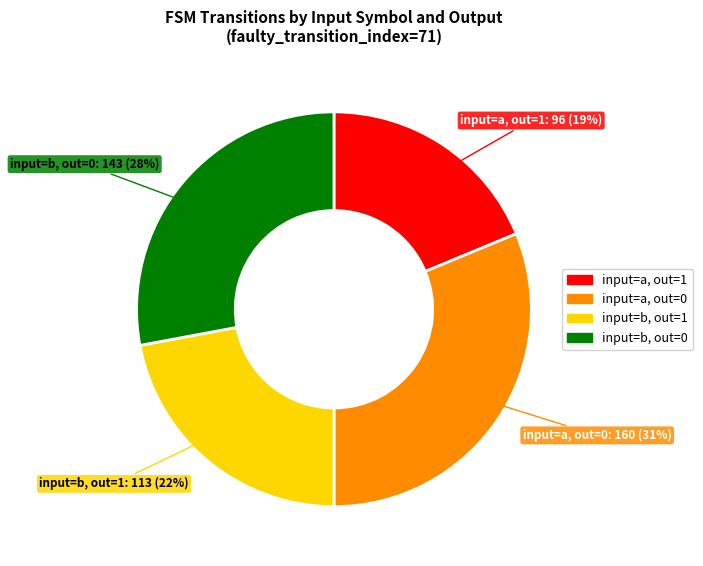

Does any single category account for the majority?

No